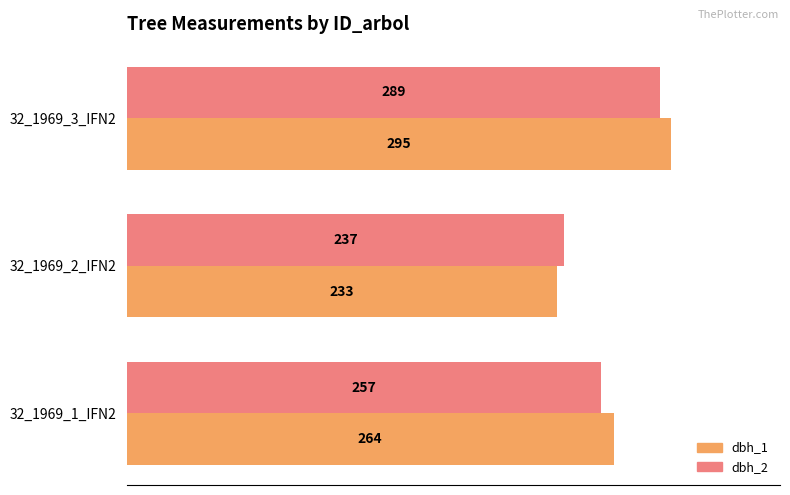

What are all the series names shown in the legend?

dbh_1, dbh_2